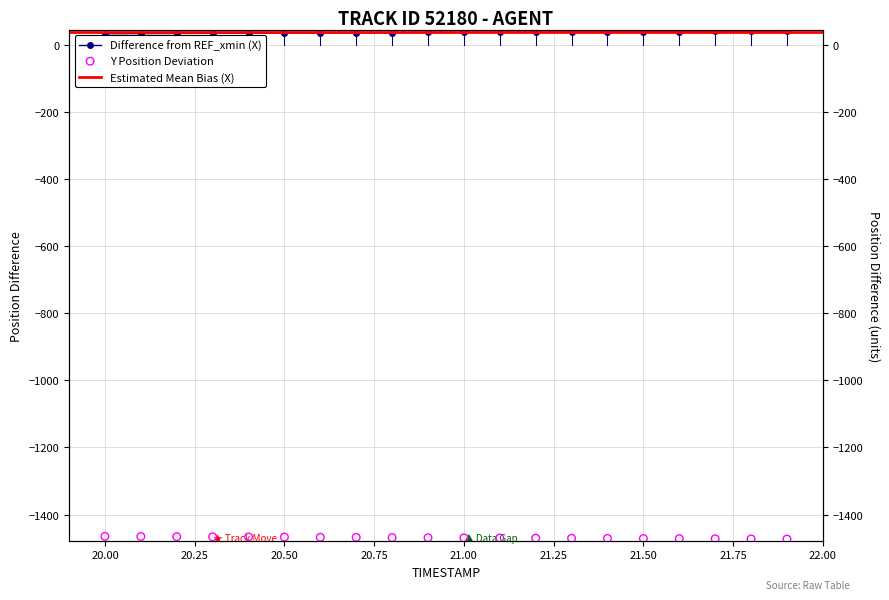

What is the total value across all series at 21.25?

-1431.5